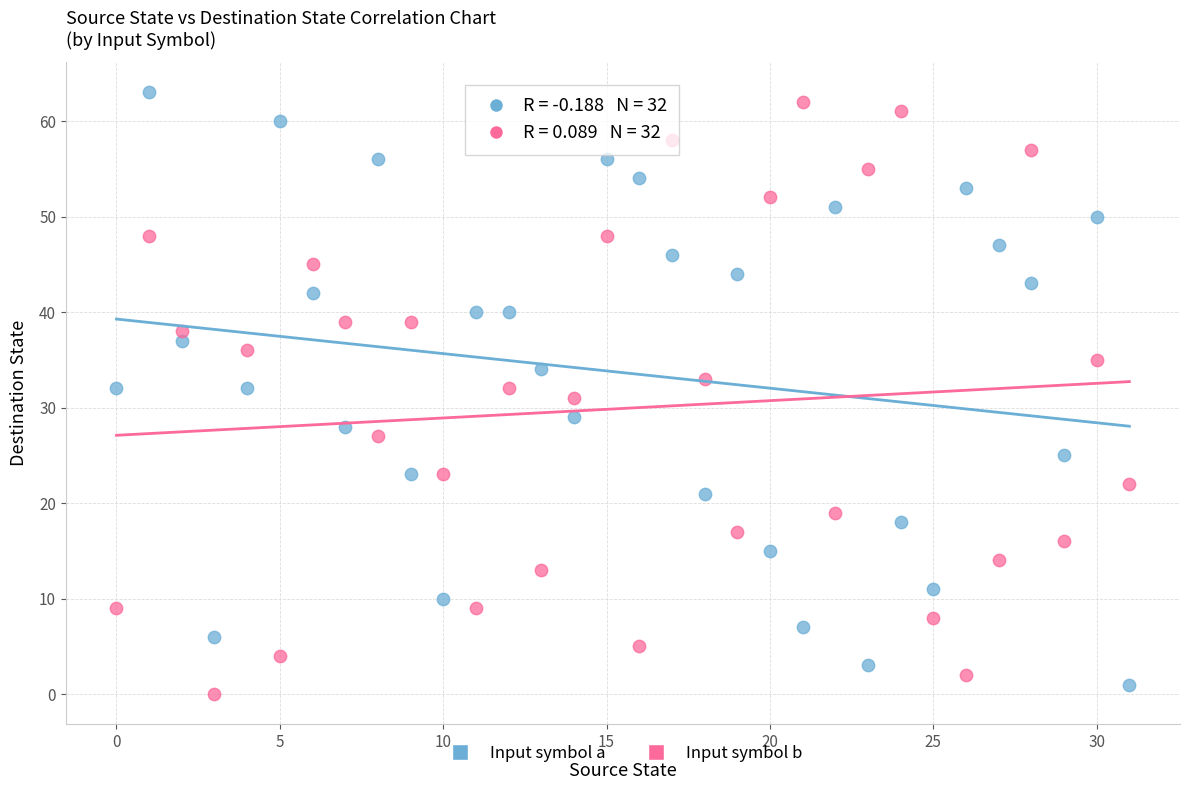

Across all data points, what is the range of Y values (max minus min)?

63